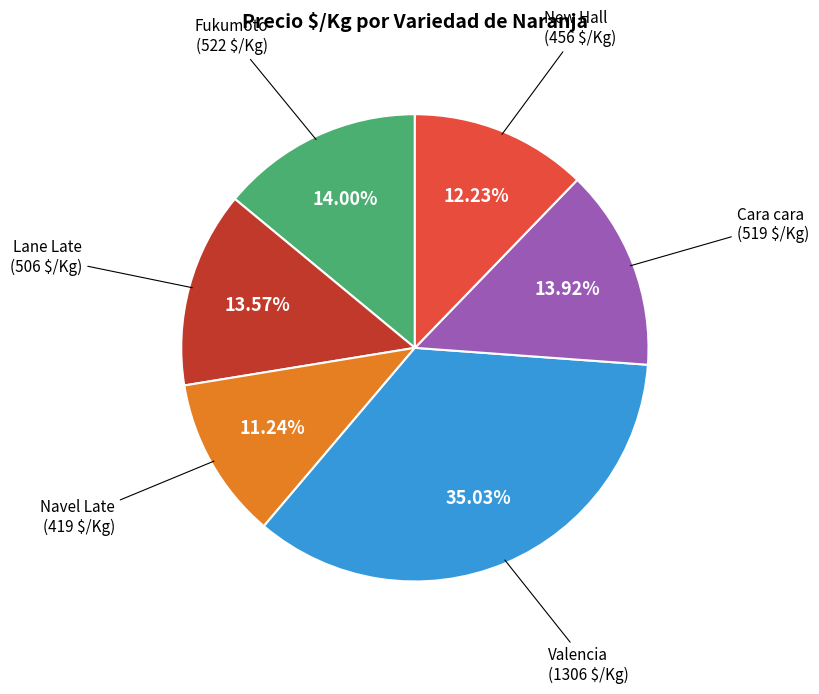

Combined, what portion of the pie is Valencia and Navel Late?

46.3%